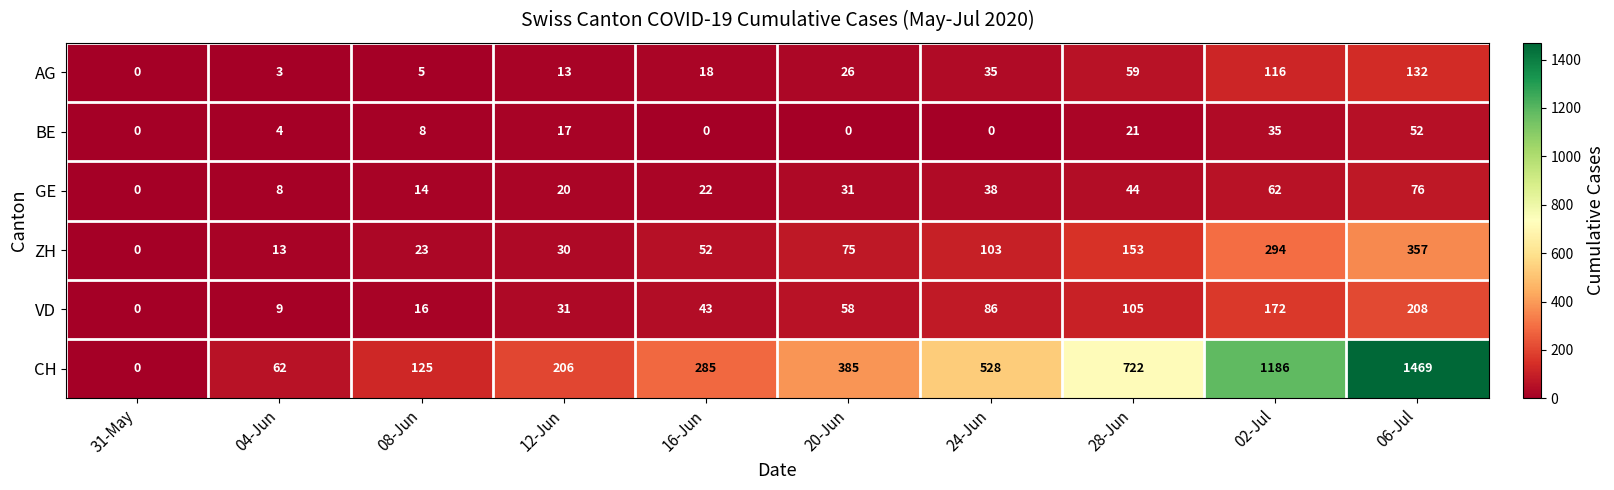

What is the maximum value for BE?

52